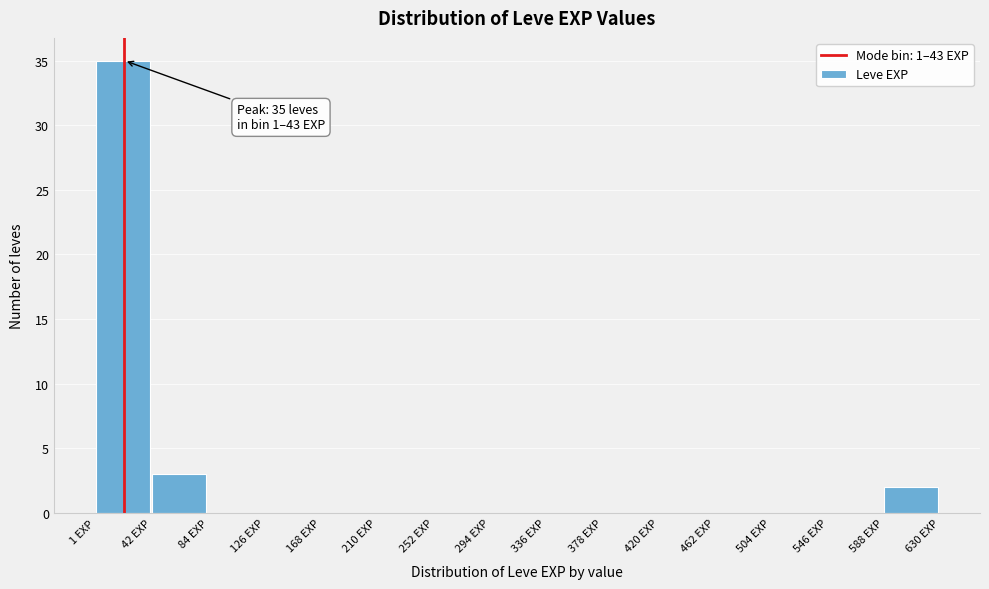

Which range on the x-axis has the tallest bar?

0 to 45